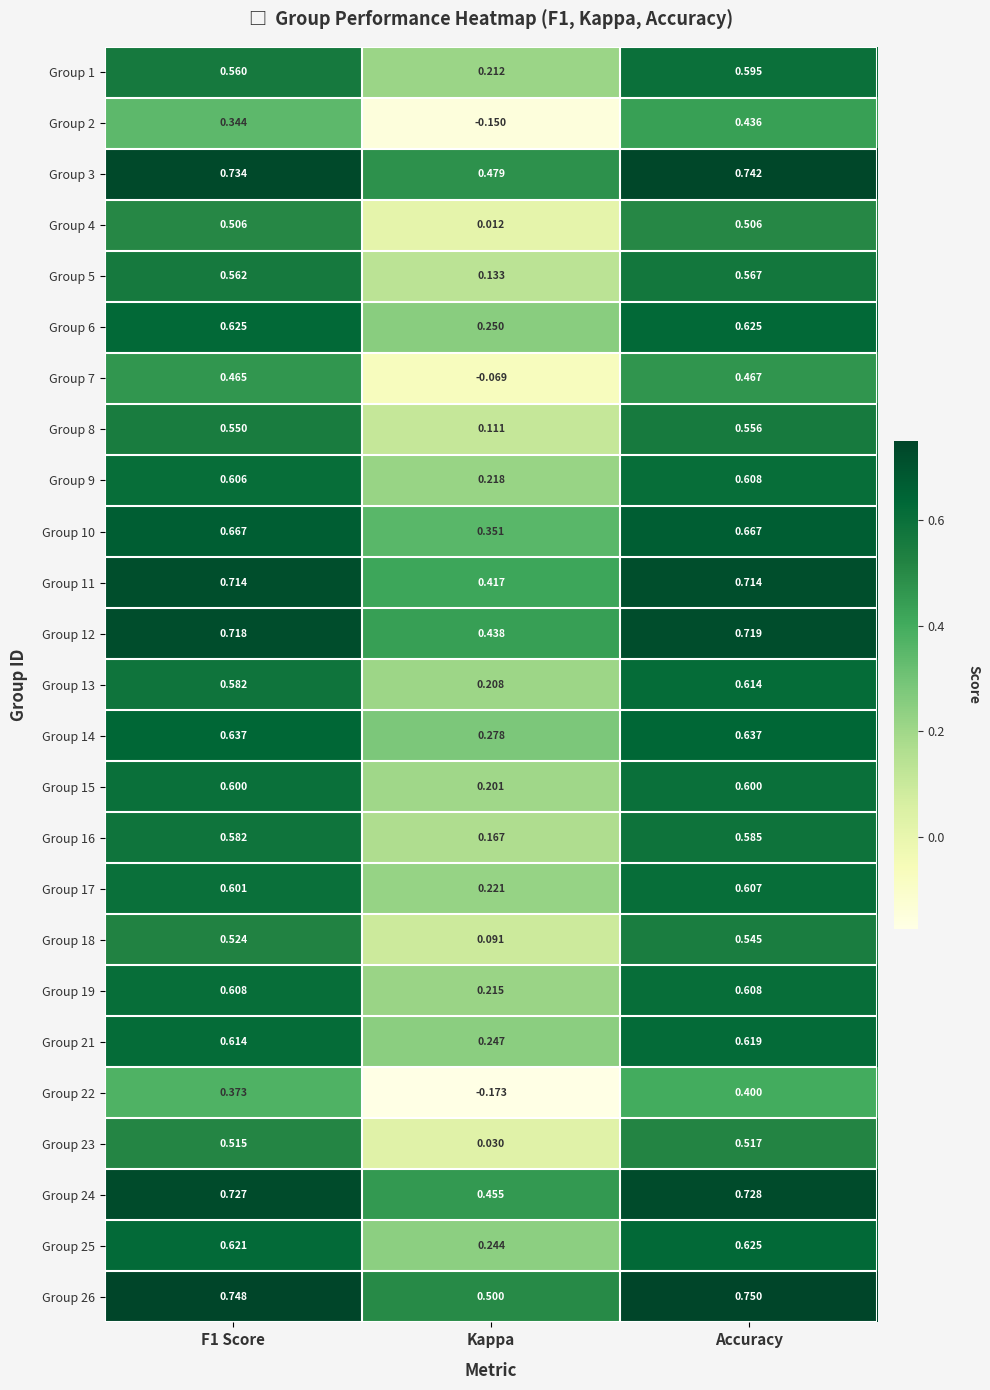

Which label corresponds to the largest value in the chart?

Accuracy